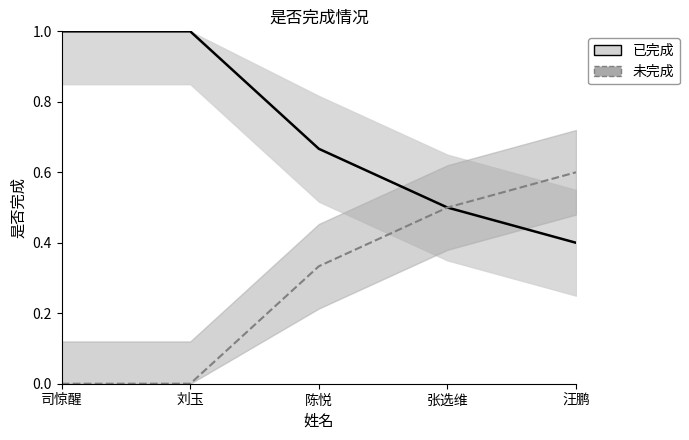

What position from the left is 汪鹏?

5